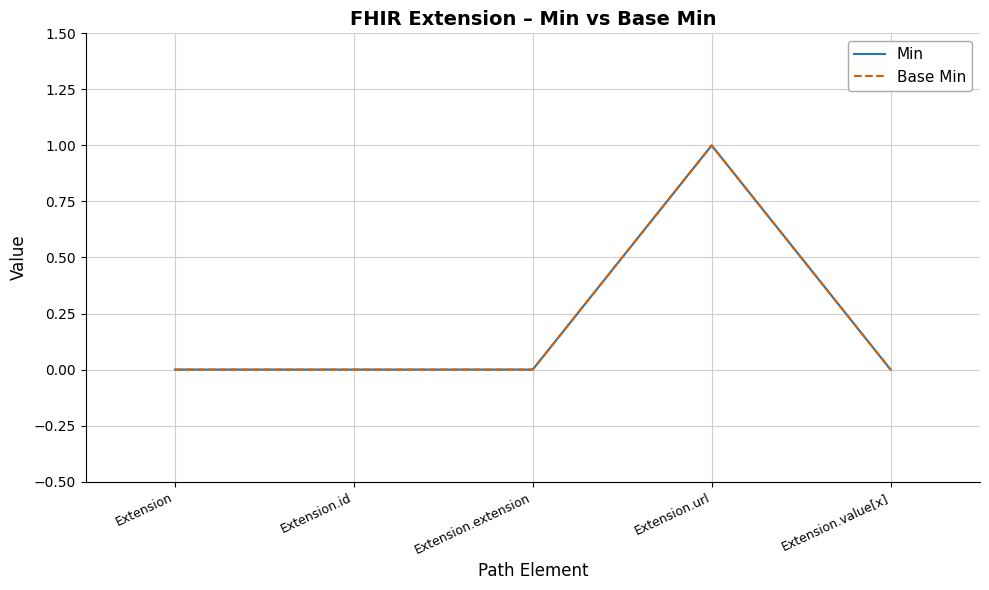

How many lines are shown in the chart?

2